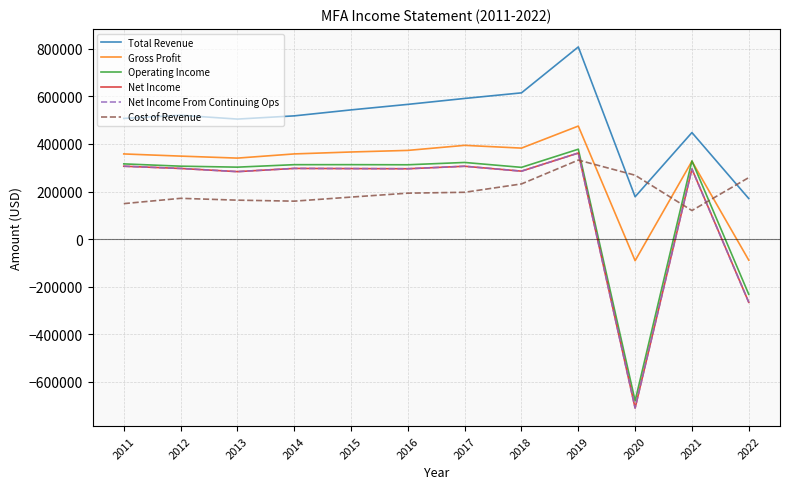

Between 2017 and 2021, which is larger?

2017